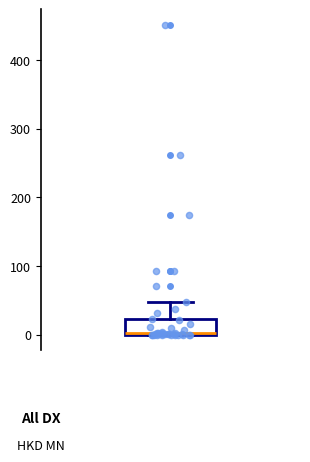

Read this box plot against the y-axis: the position of the median line, the range covered by the box, and the ends of both whiskers. The values are not printed on the chart, so give them approximately, as read against the axis.

median 0, box 0 to 20, whiskers 0 to 50